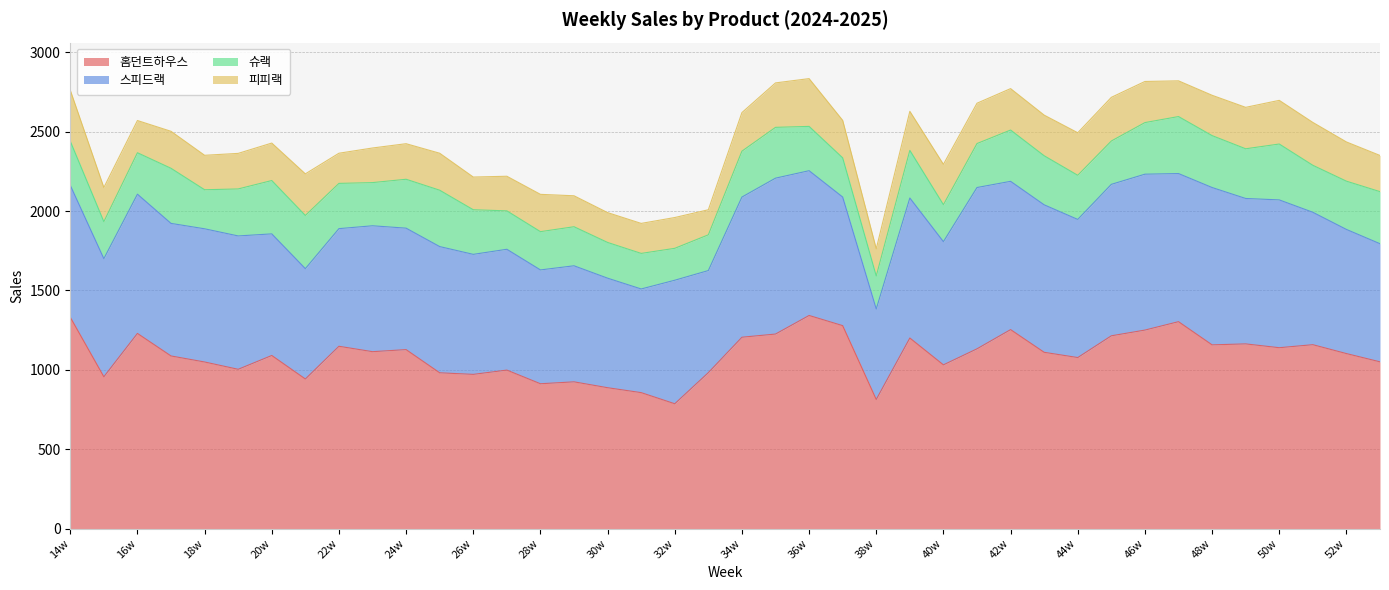

Reading left to right, list all the values displayed in this chart.

홈던트하우스: 14w=1331	15w=956	16w=1229	17w=1087	18w=1049	19w=1003	20w=1090	21w=942	22w=1148	23w=1114	24w=1127	25w=981	26w=971	27w=998	28w=912	29w=924	30w=887	31w=856	32w=786	33w=982	34w=1205	35w=1225	36w=1342	37w=1278	38w=813	39w=1200	40w=1031	41w=1132	42w=1253	43w=1110	44w=1077	45w=1214	46w=1250	47w=1303	48w=1157	49w=1163	50w=1139	51w=1158	52w=1102	1w=1050
스피드랙: 14w=831	15w=744	16w=877	17w=835	18w=839	19w=840	20w=766	21w=695	22w=741	23w=793	24w=765	25w=795	26w=756	27w=761	28w=717	29w=731	30w=690	31w=653	32w=778	33w=643	34w=883	35w=982	36w=912	37w=810	38w=570	39w=882	40w=776	41w=1016	42w=934	43w=929	44w=870	45w=954	46w=982	47w=933	48w=991	49w=916	50w=931	51w=834	52w=782	1w=744
슈랙: 14w=278	15w=233	16w=261	17w=347	18w=246	19w=296	20w=336	21w=335	22w=285	23w=272	24w=308	25w=355	26w=281	27w=242	28w=241	29w=246	30w=225	31w=224	32w=201	33w=225	34w=289	35w=320	36w=279	37w=247	38w=208	39w=300	40w=233	41w=277	42w=323	43w=309	44w=278	45w=273	46w=325	47w=359	48w=327	49w=313	50w=352	51w=296	52w=304	1w=328
피피랙: 14w=321	15w=215	16w=203	17w=233	18w=217	19w=224	20w=236	21w=262	22w=190	23w=218	24w=224	25w=233	26w=206	27w=218	28w=235	29w=195	30w=188	31w=189	32w=194	33w=158	34w=243	35w=280	36w=301	37w=236	38w=171	39w=246	40w=254	41w=254	42w=261	43w=256	44w=268	45w=275	46w=259	47w=225	48w=254	49w=261	50w=275	51w=270	52w=247	1w=228